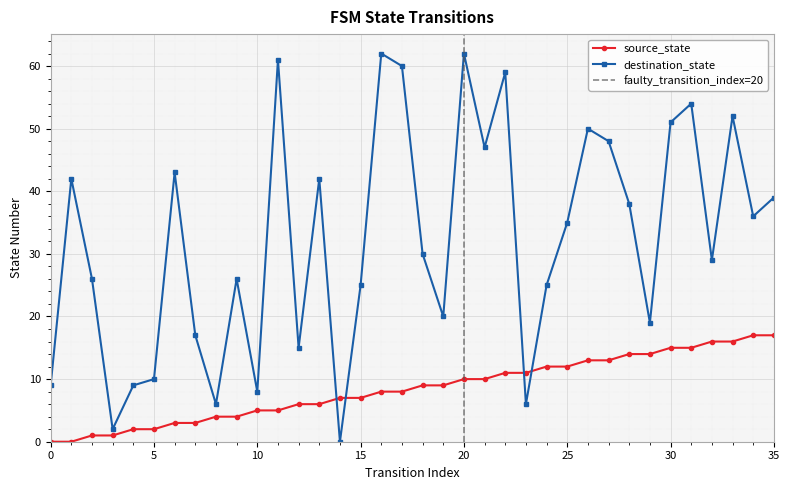

What is the difference between the maximum and minimum values in the destination_state series?

62